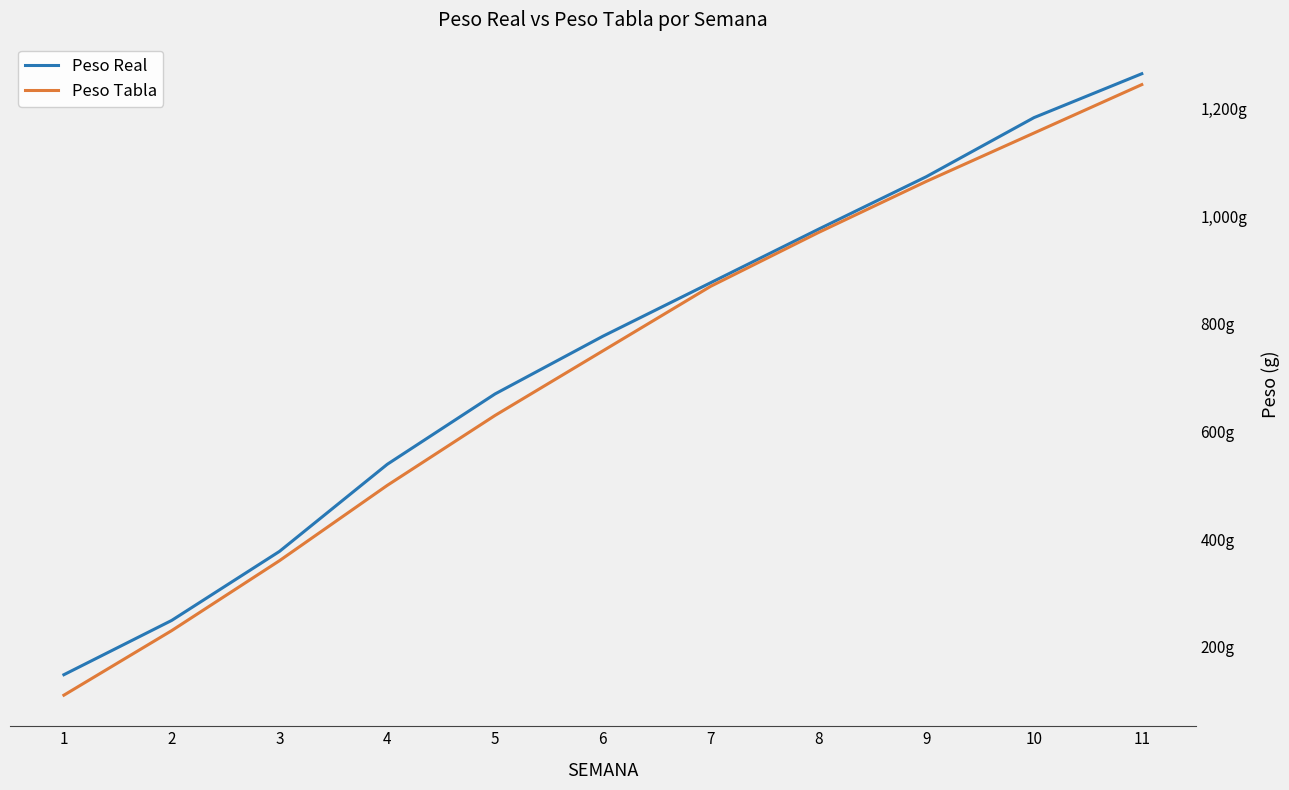

What are all the series names shown in the legend?

Peso Real, Peso Tabla